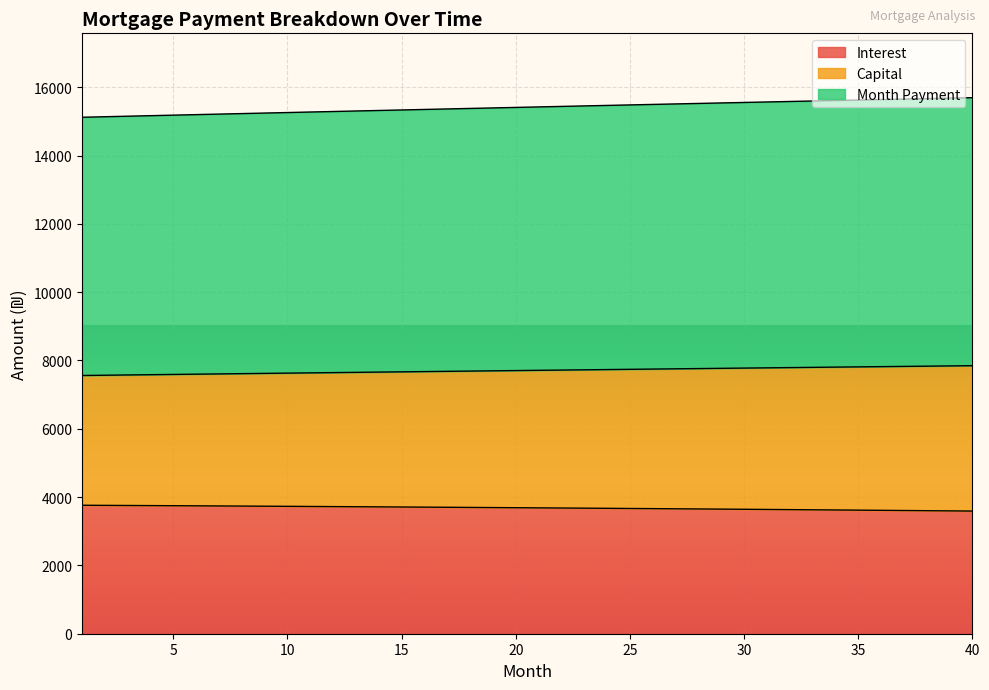

True or false: interest and capital cross at least once.

False